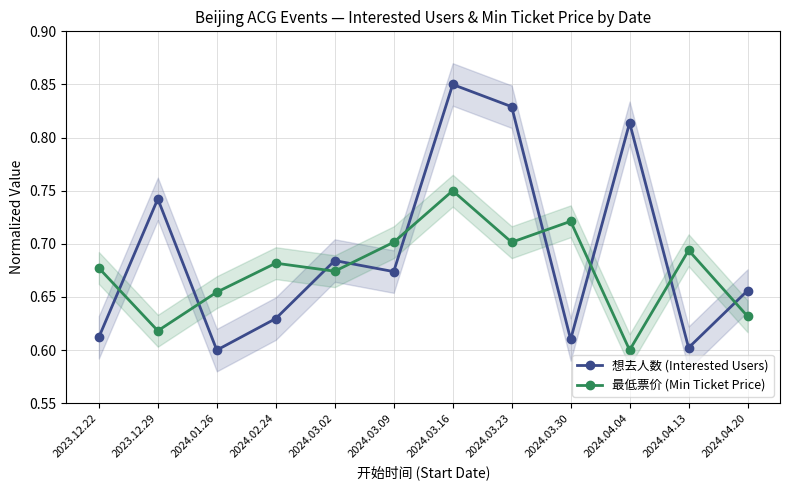

What is the label of the 1st point from the left?

2023.12.22